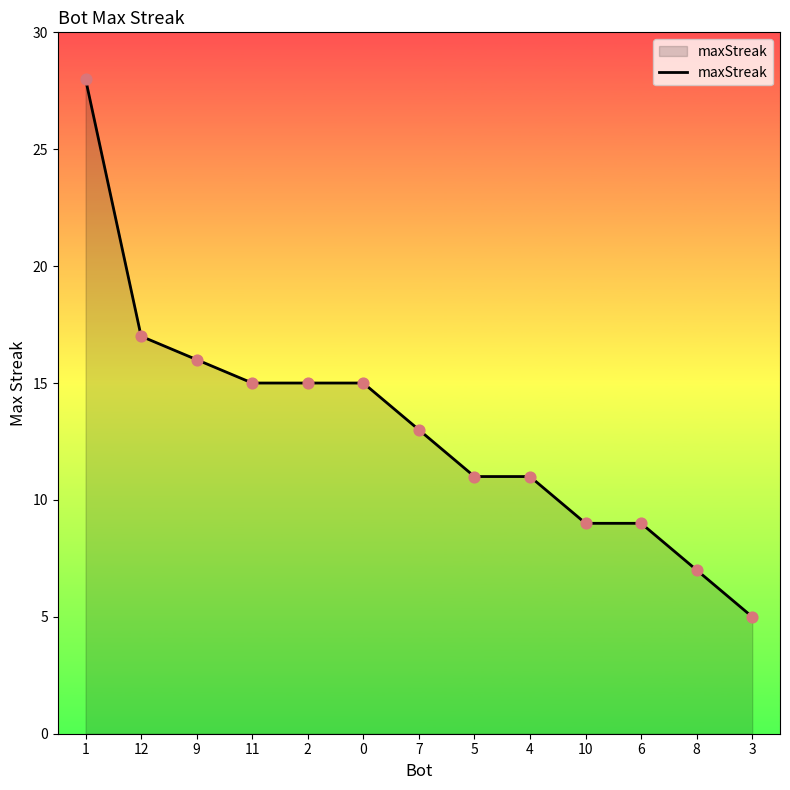

Approximately how many times larger is the value at 7 compared to 5?

1.2